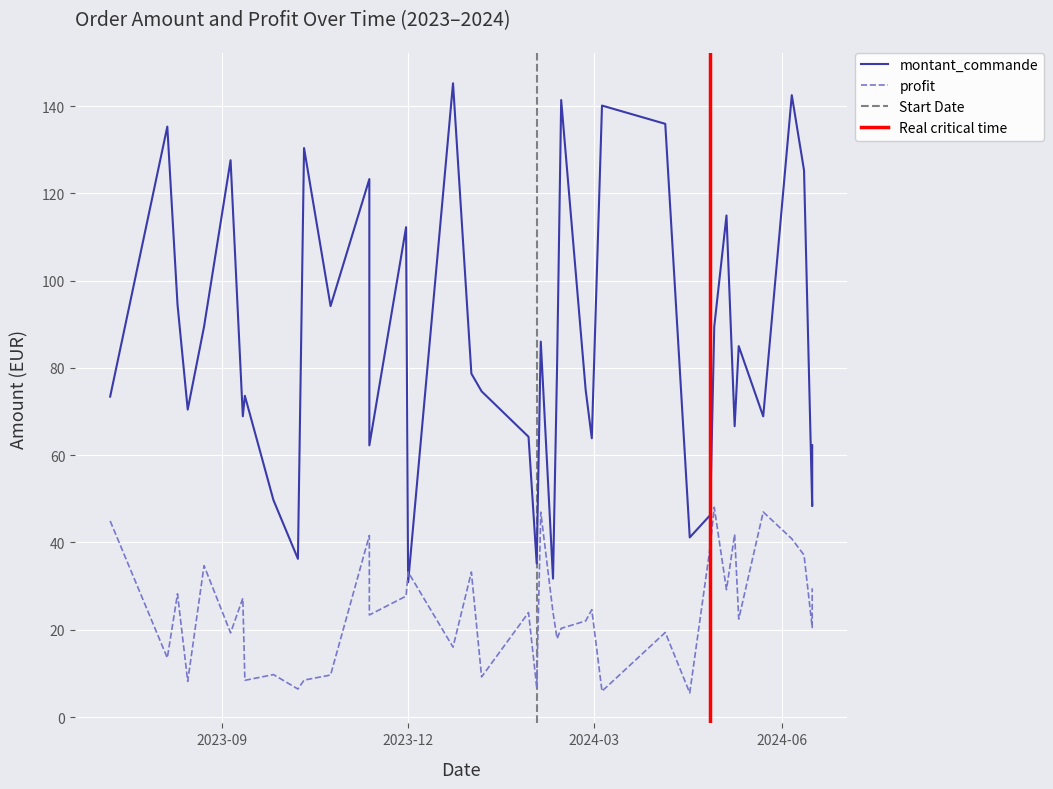

What is the average value of the profit series?

24.4